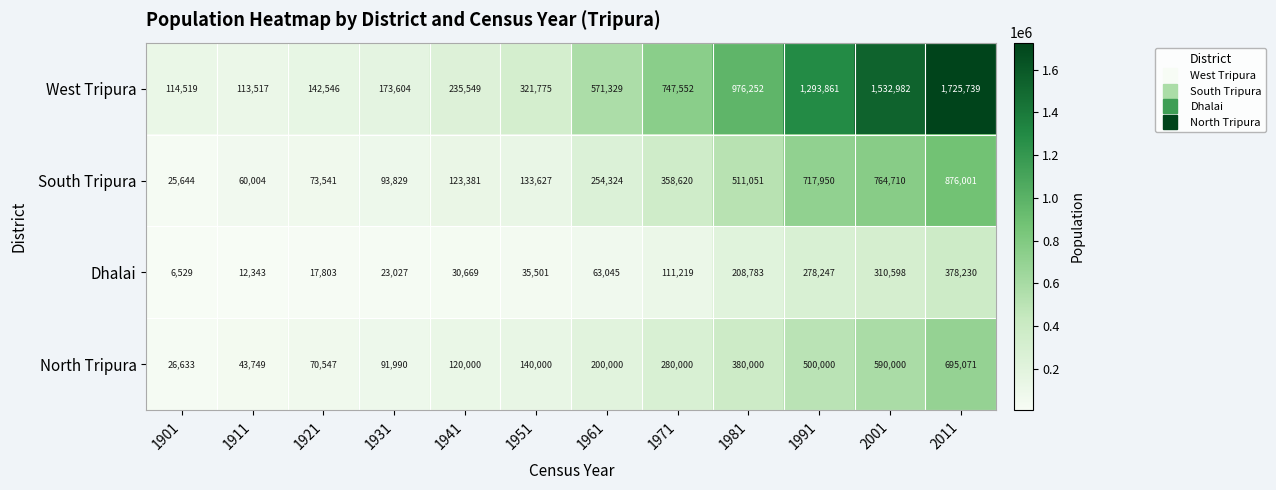

List the labels in order of South Tripura value, largest first.

2011, 2001, 1991, 1981, 1971, 1961, 1951, 1941, 1931, 1921, 1911, 1901